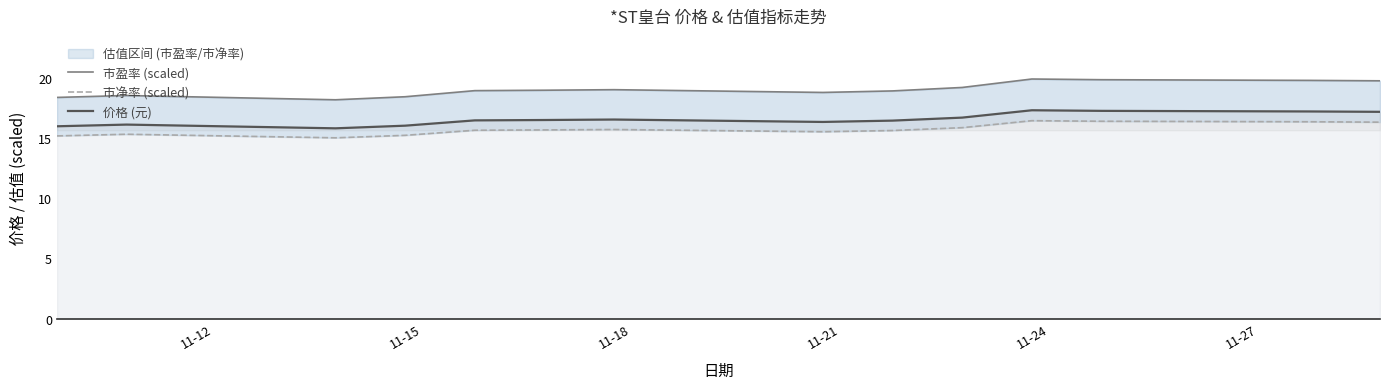

At how many categories does at least one series exceed 16?

14